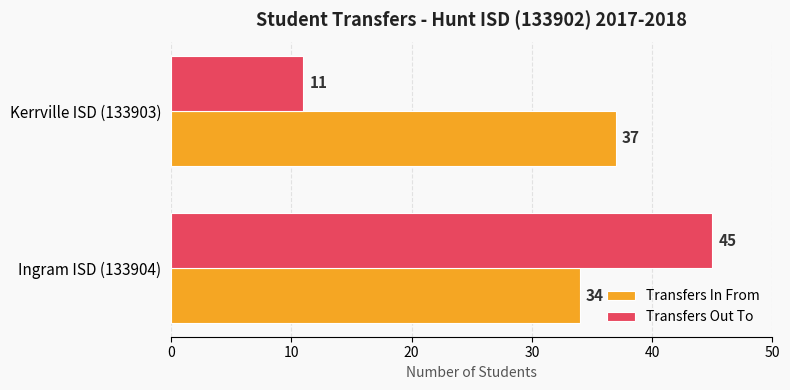

Rank the series by their average value, from highest to lowest.

Transfers In From, Transfers Out To